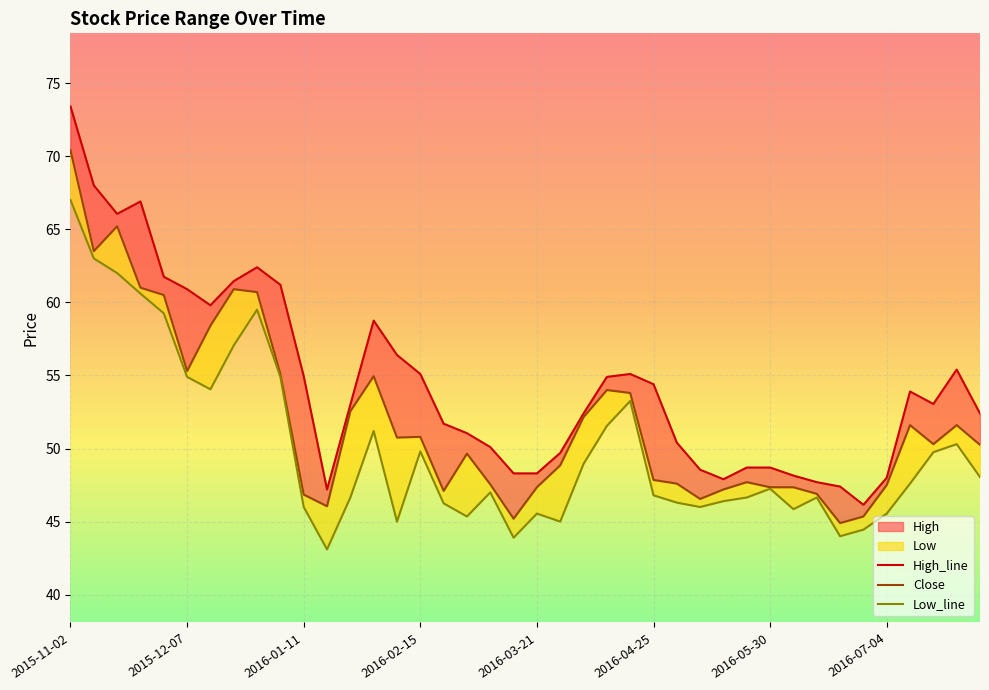

In High, how many points are lower than both neighbors (excluding endpoints)?

6